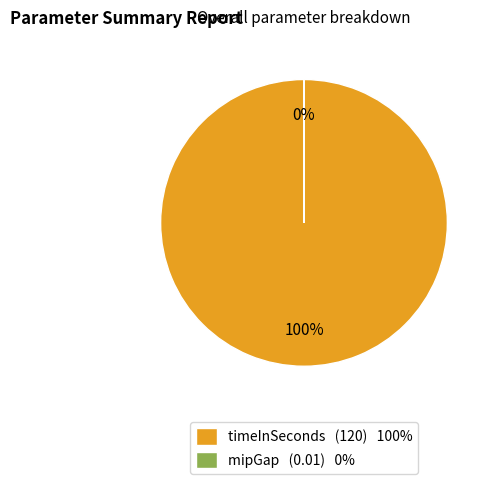

Is the sum of mipGap and timeInSeconds greater than half?

Yes